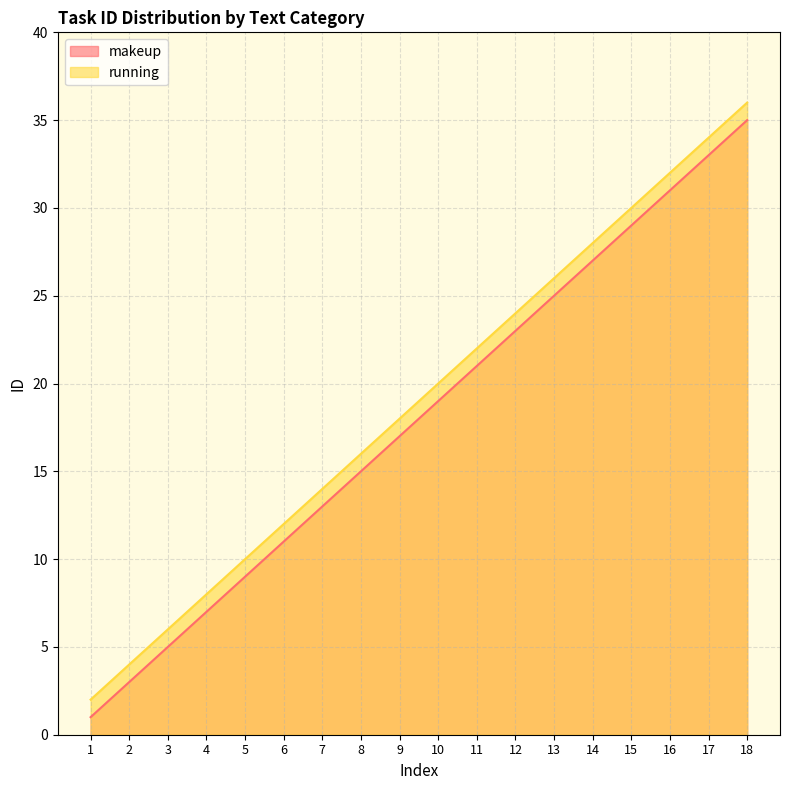

List the series in order of their overall mean, highest first.

running, makeup